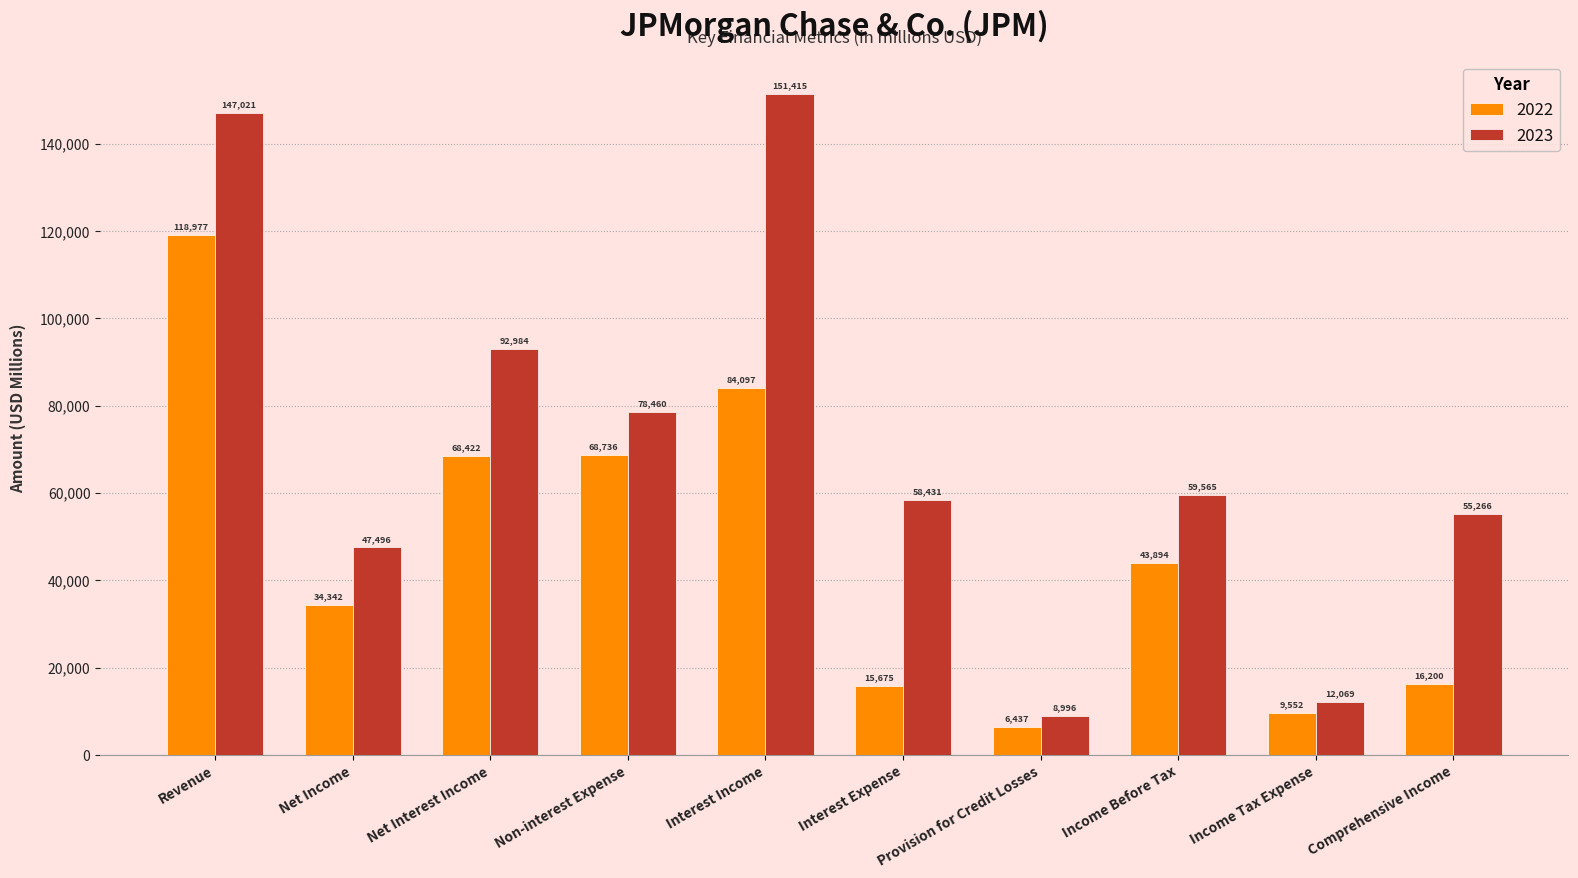

At which category does the chart reach its peak across all series?

Interest Income